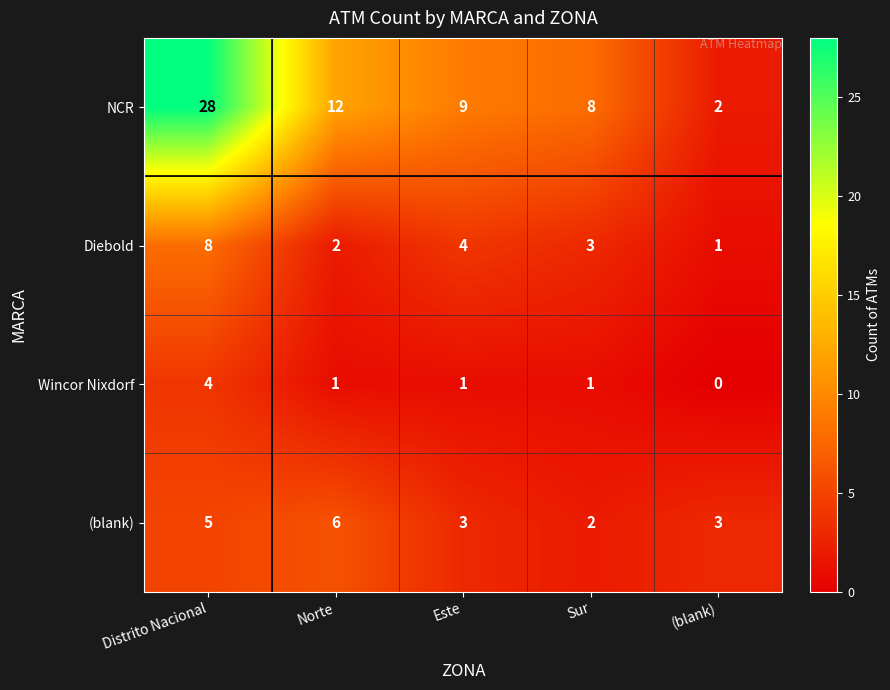

At which label is NCR closest to 15?

Norte